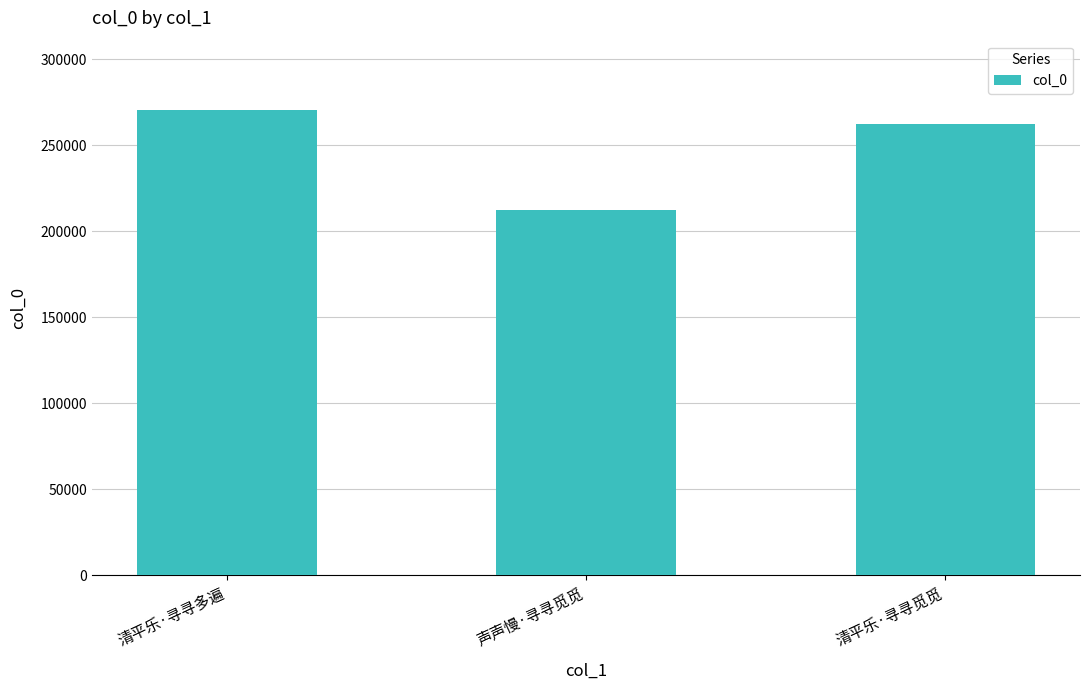

What is the average value?

248179